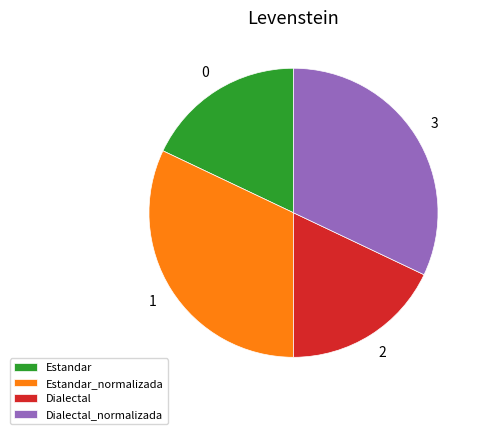

Approximately how many times larger is the value at Estandar compared to Dialectal_normalizada?

0.6